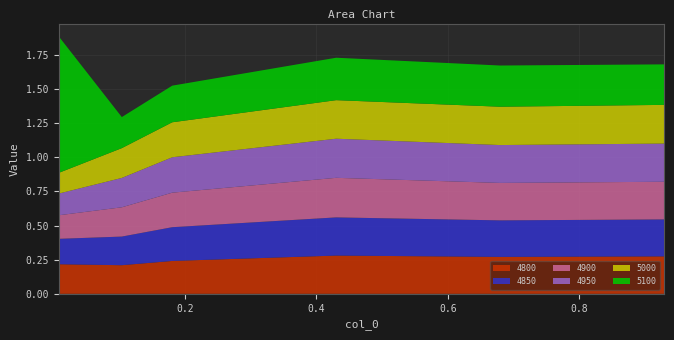

Reading left to right, what are all the values shown in this chart?

4800: 0.00821917808219178=0.2	0.1041095890410959=0.2	0.1808219178082192=0.2	0.4301369863013699=0.3	0.6794520547945205=0.3	0.9287671232876712=0.3
4850: 0.00821917808219178=0.2	0.1041095890410959=0.2	0.1808219178082192=0.2	0.4301369863013699=0.3	0.6794520547945205=0.3	0.9287671232876712=0.3
4900: 0.00821917808219178=0.2	0.1041095890410959=0.2	0.1808219178082192=0.3	0.4301369863013699=0.3	0.6794520547945205=0.3	0.9287671232876712=0.3
4950: 0.00821917808219178=0.2	0.1041095890410959=0.2	0.1808219178082192=0.3	0.4301369863013699=0.3	0.6794520547945205=0.3	0.9287671232876712=0.3
5000: 0.00821917808219178=0.2	0.1041095890410959=0.2	0.1808219178082192=0.3	0.4301369863013699=0.3	0.6794520547945205=0.3	0.9287671232876712=0.3
5100: 0.00821917808219178=1.0	0.1041095890410959=0.2	0.1808219178082192=0.3	0.4301369863013699=0.3	0.6794520547945205=0.3	0.9287671232876712=0.3